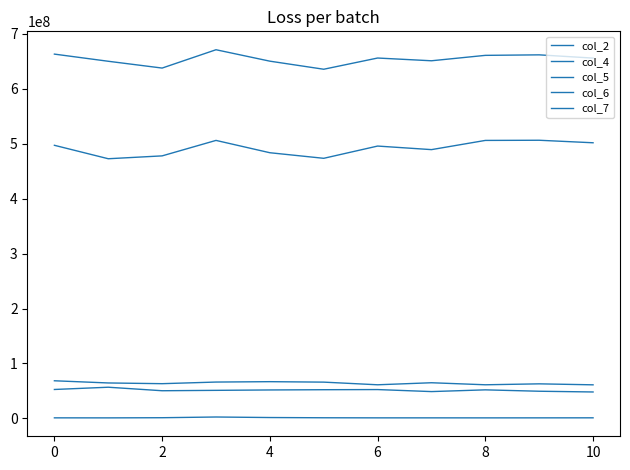

Does the chart have visible grid lines?

No